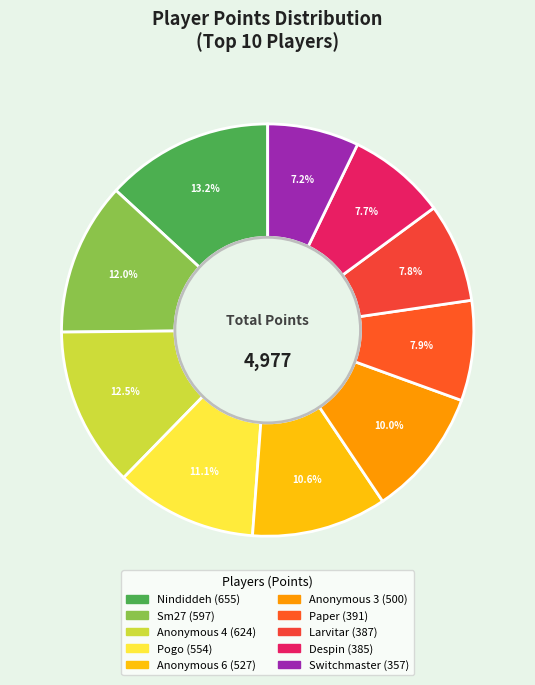

Approximately how many times larger is the value at Nindiddeh compared to Despin?

1.7